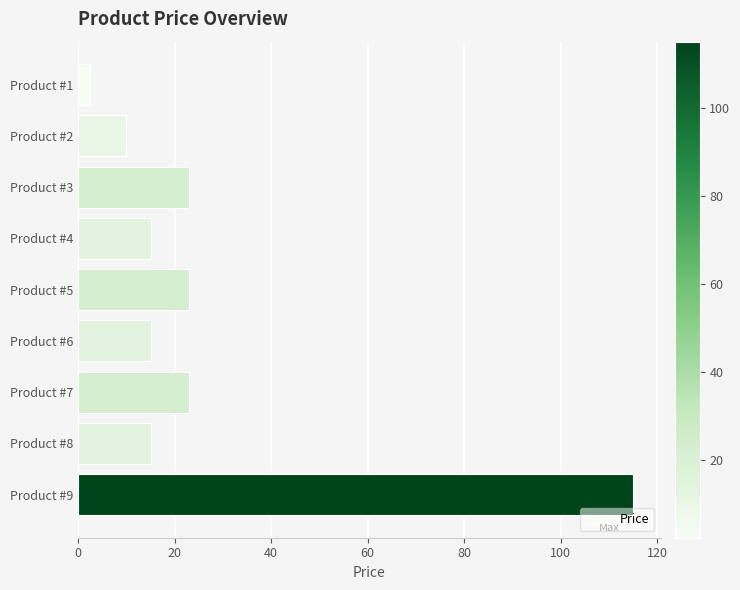

Reading top to bottom, transcribe all the data shown in this chart.

2.4	10.0	23.0	15.0	23.0	15.0	23.0	15.0	115.0